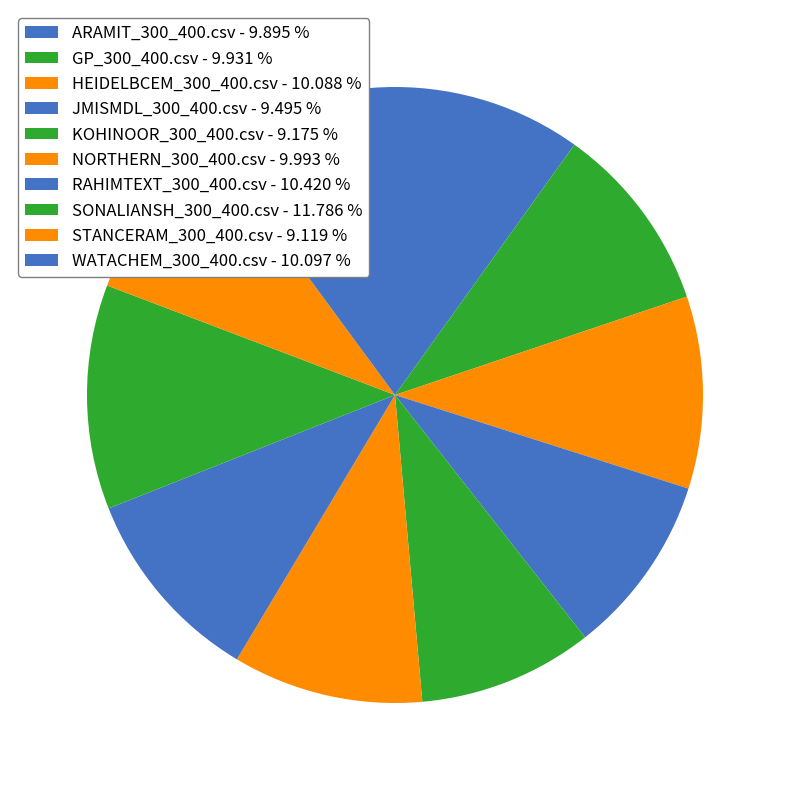

How many segments does this pie chart have?

10